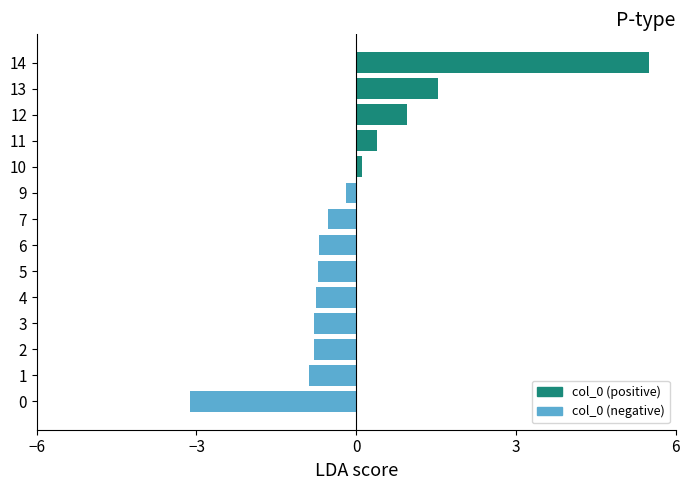

What is the sum of the values at 0 and 5?

-3.8